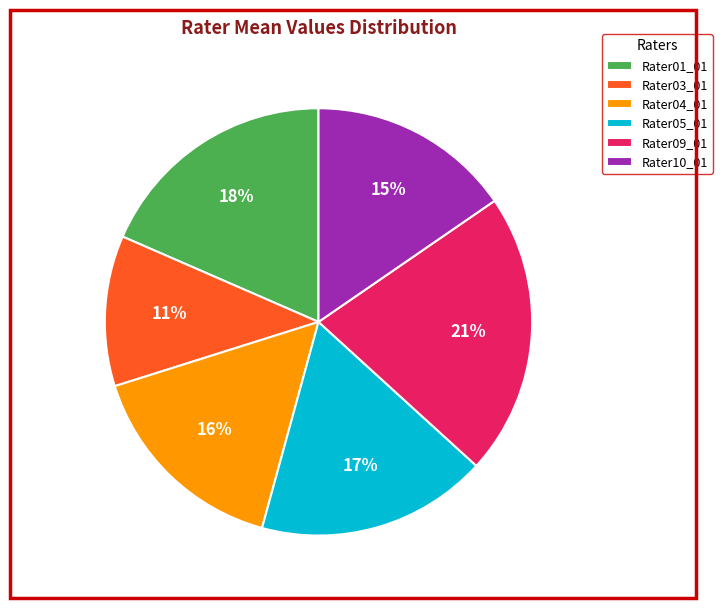

Count the number of slices in the pie.

6